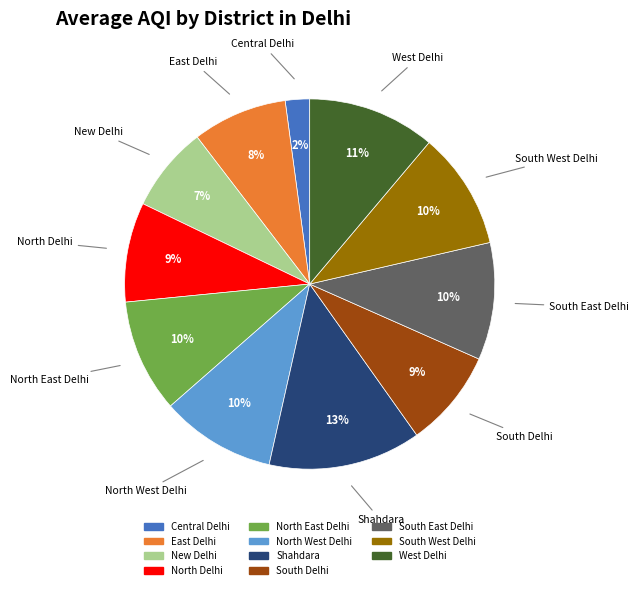

Is the sum of North Delhi and North East Delhi greater than half?

No